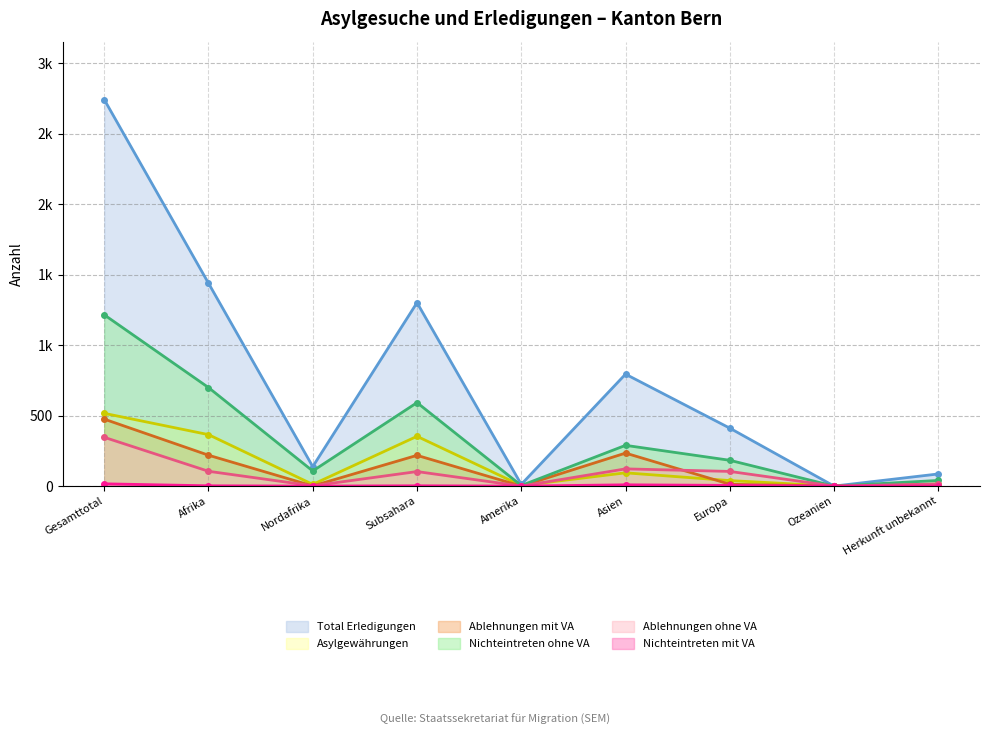

Is it true that Asylgewährungen equals 30 at Asien?

False